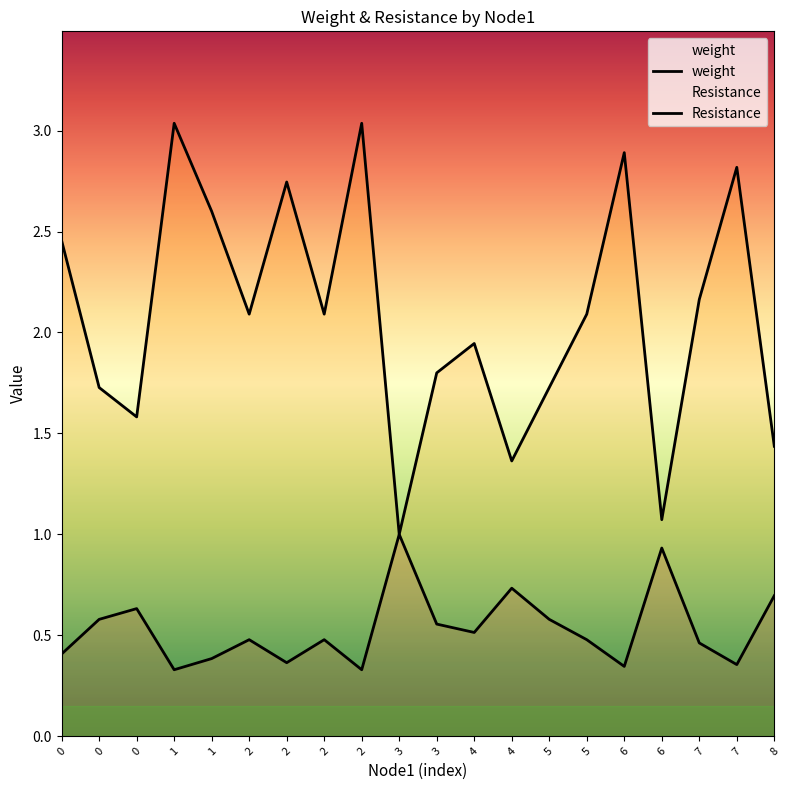

At 7, list the series in order from largest to smallest.

Resistance, weight